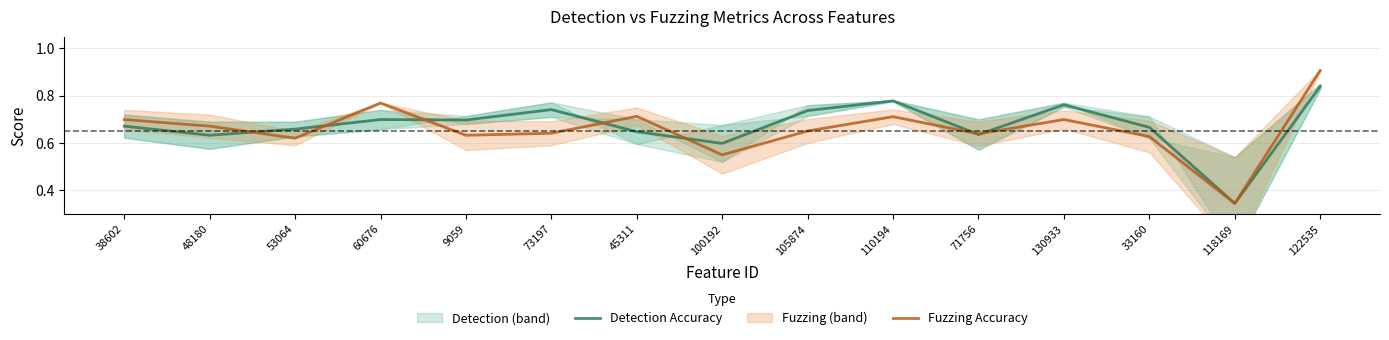

What is the label of the 6th point from the right?

110194